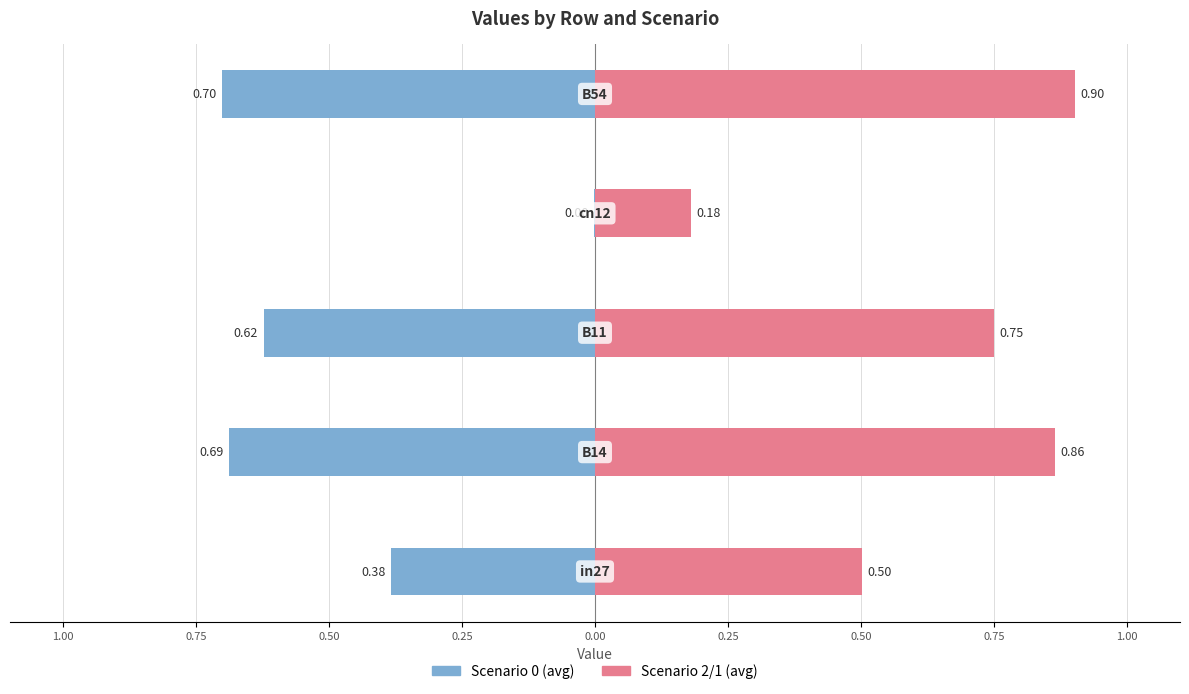

At how many categories does at least one series exceed 0?

5